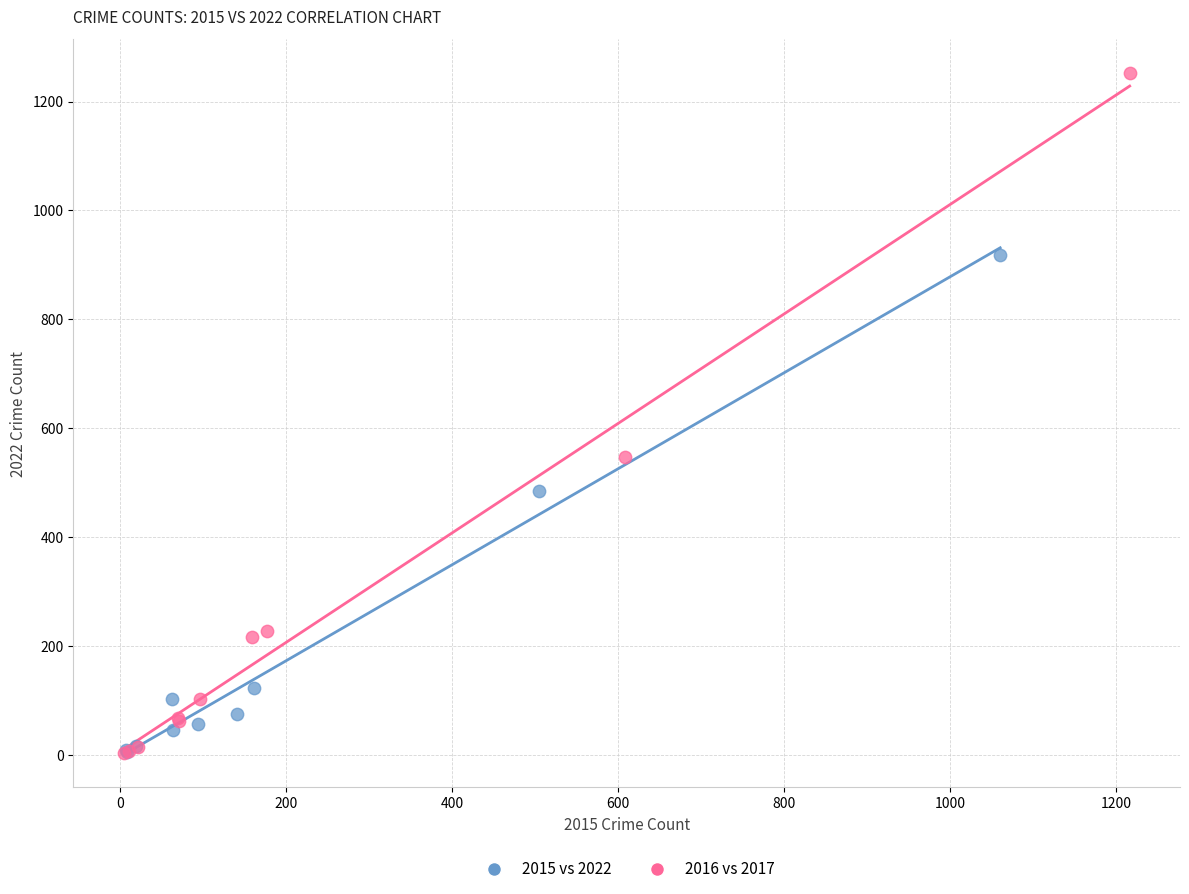

Which series has the widest spread of Y values?

2016 vs 2017